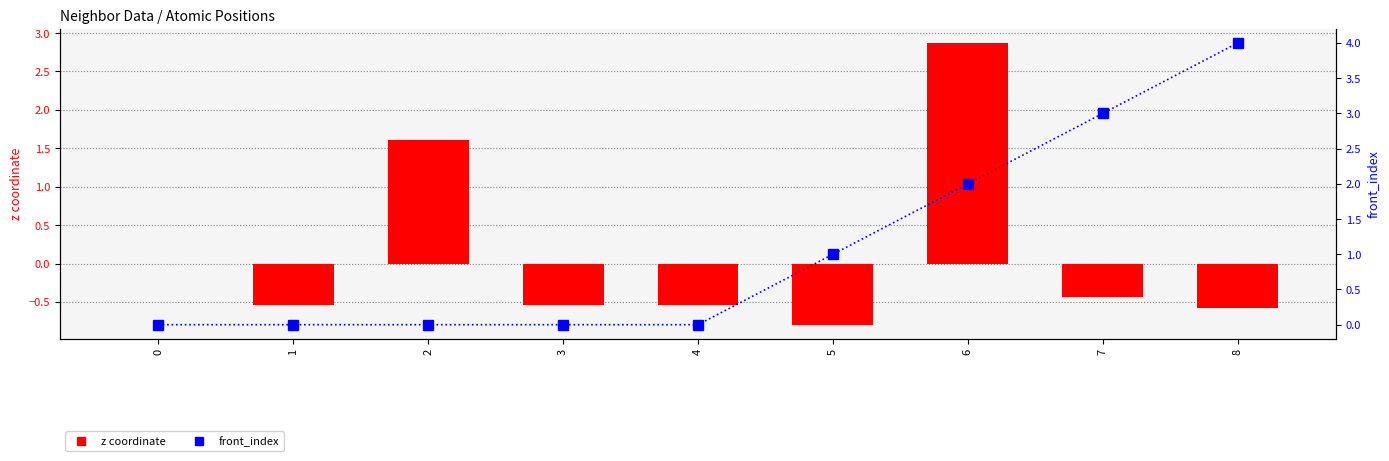

Reading left to right, transcribe all the data shown in this chart.

z coordinate: 0=0.0	1=-0.5	2=1.6	3=-0.5	4=-0.5	5=-0.8	6=2.9	7=-0.4	8=-0.6
front_index: 0=0.0	1=0.0	2=0.0	3=0.0	4=0.0	5=1.0	6=2.0	7=3.0	8=4.0